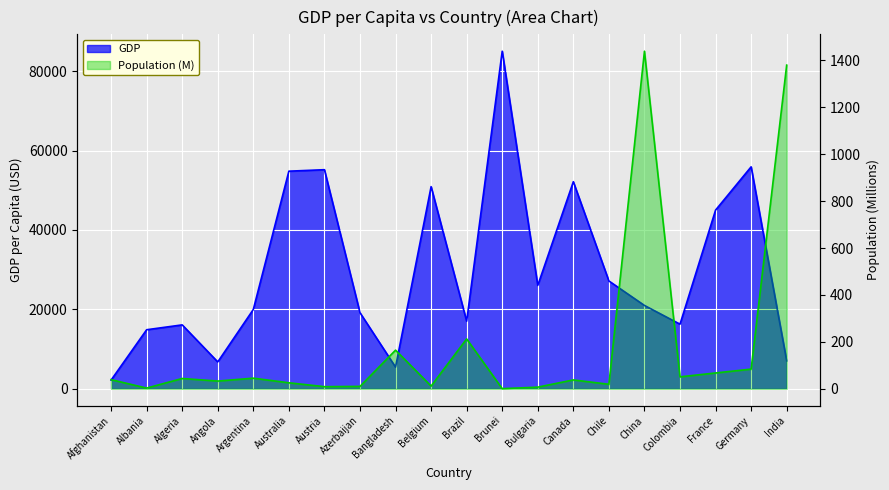

How many lines are shown in the chart?

2